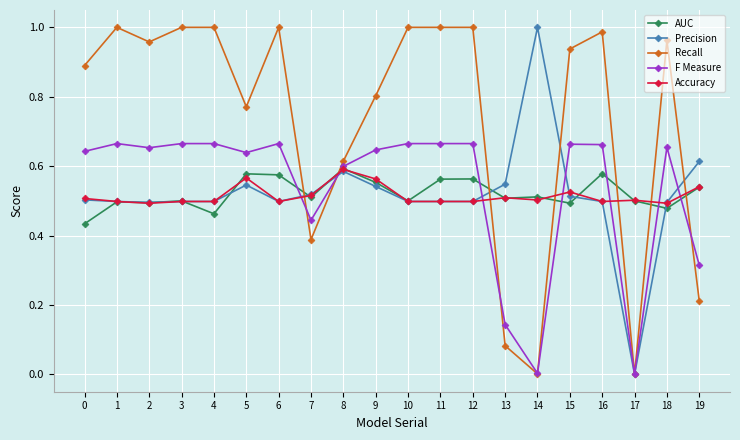

What is the total value across all series at 16?

3.2